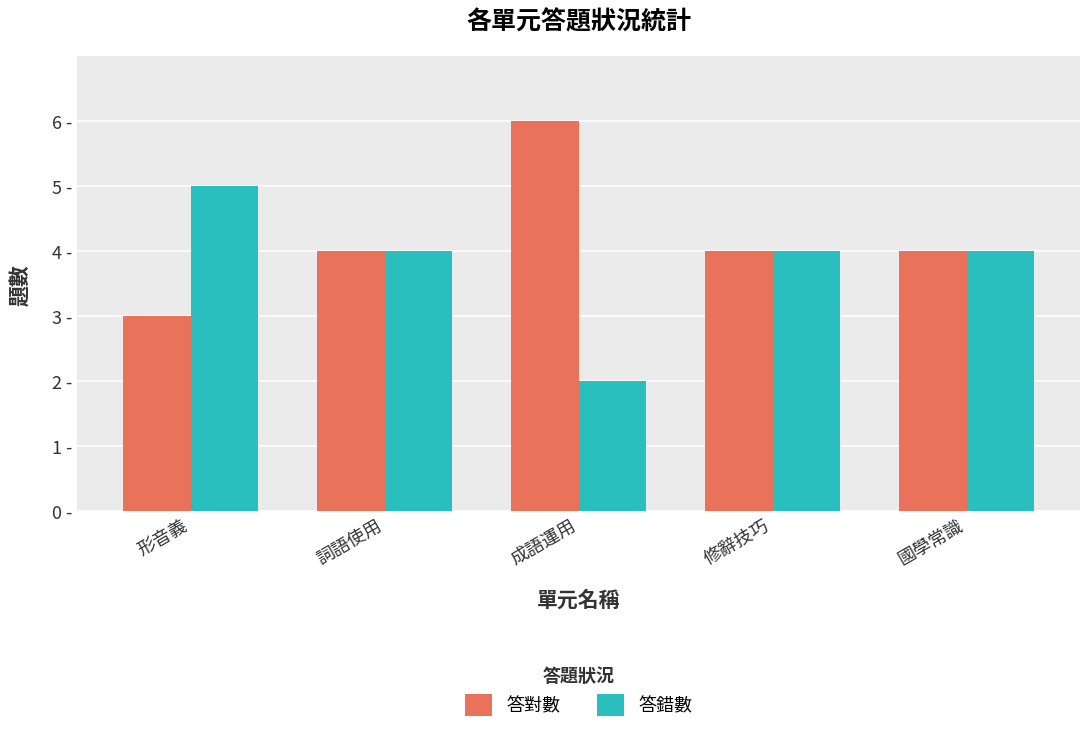

Does the chart contain any negative values?

No